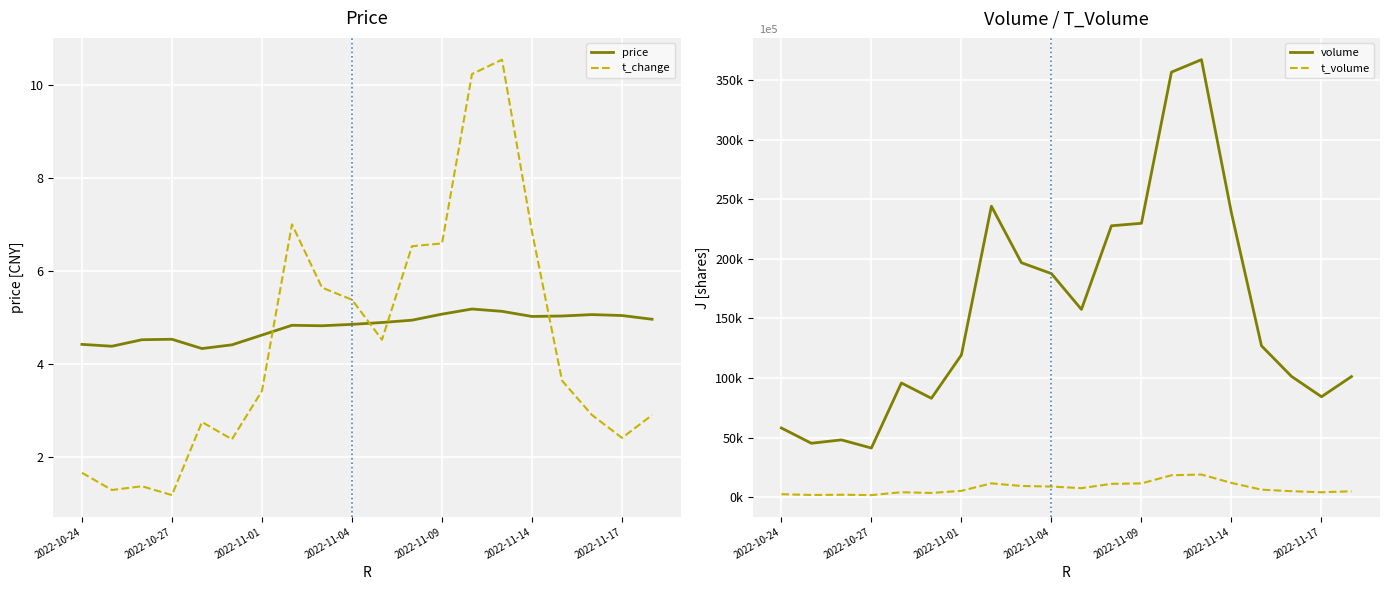

How many categories are shown in the chart?

20